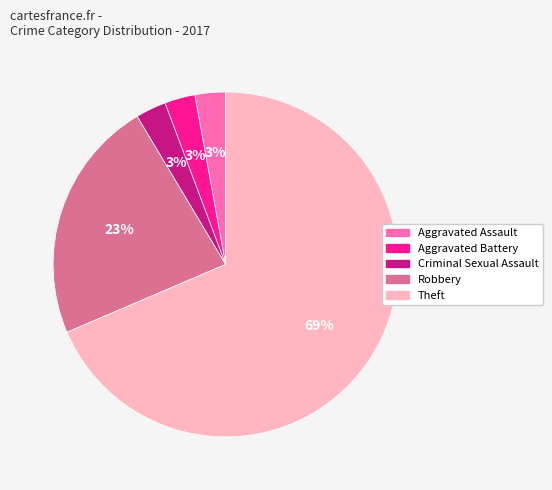

Is the sum of Aggravated Assault and Robbery greater than half?

No